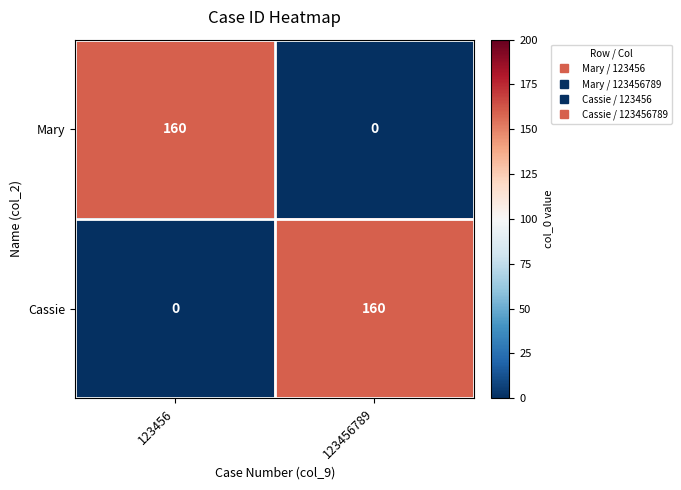

What is the average value of the Cassie series?

80